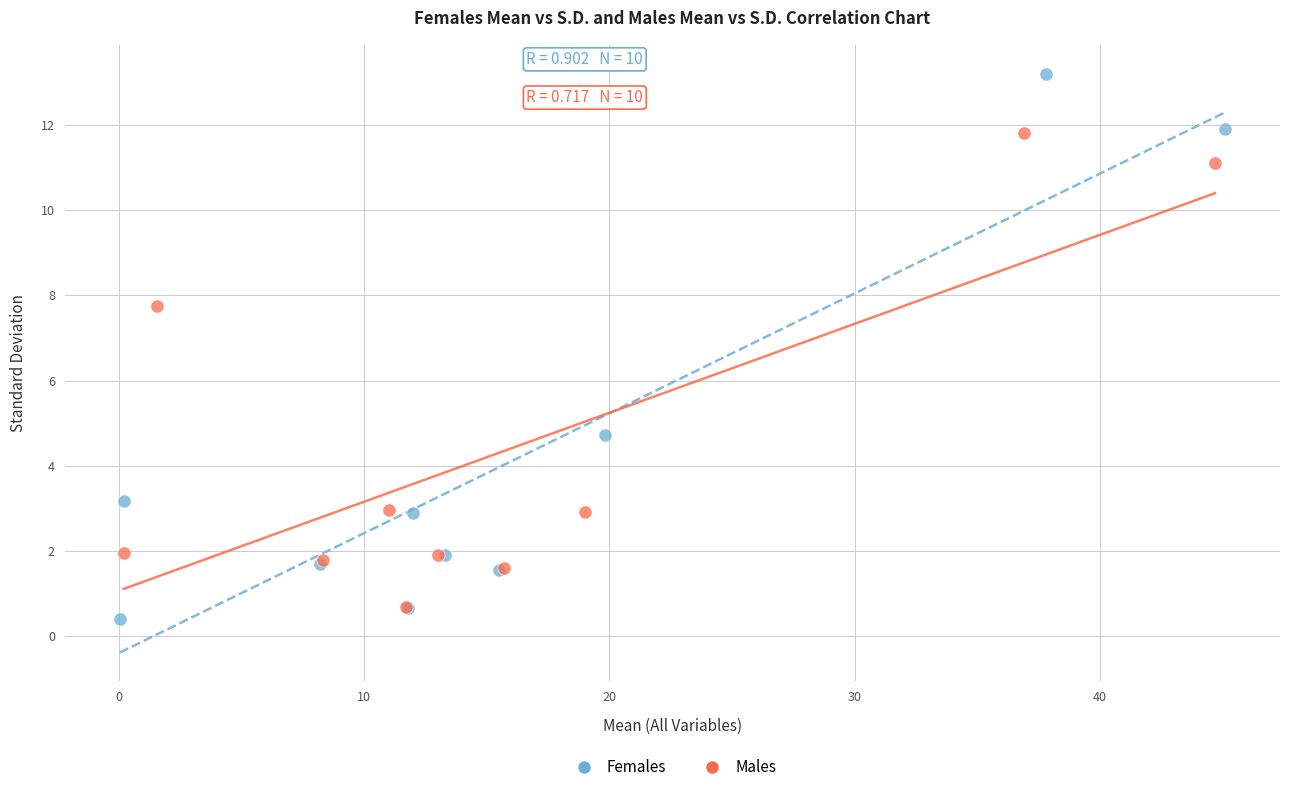

Which series has the widest spread of Y values?

Females